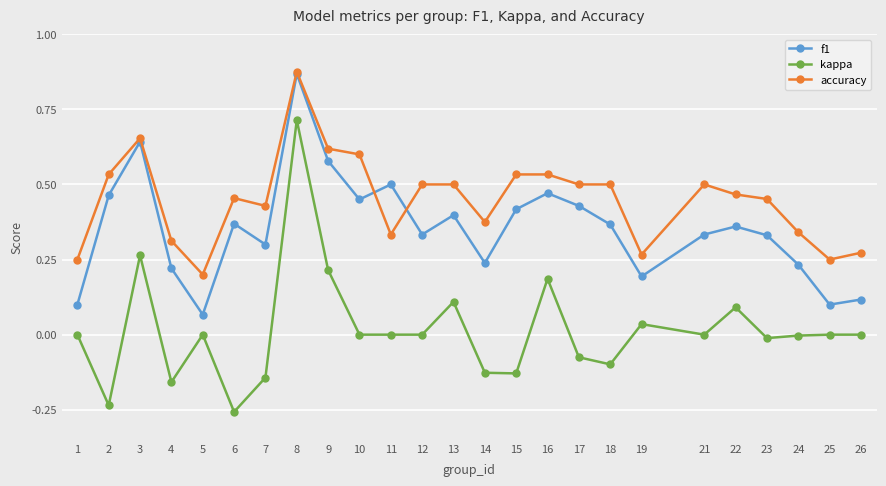

Which series has the widest spread of values?

kappa